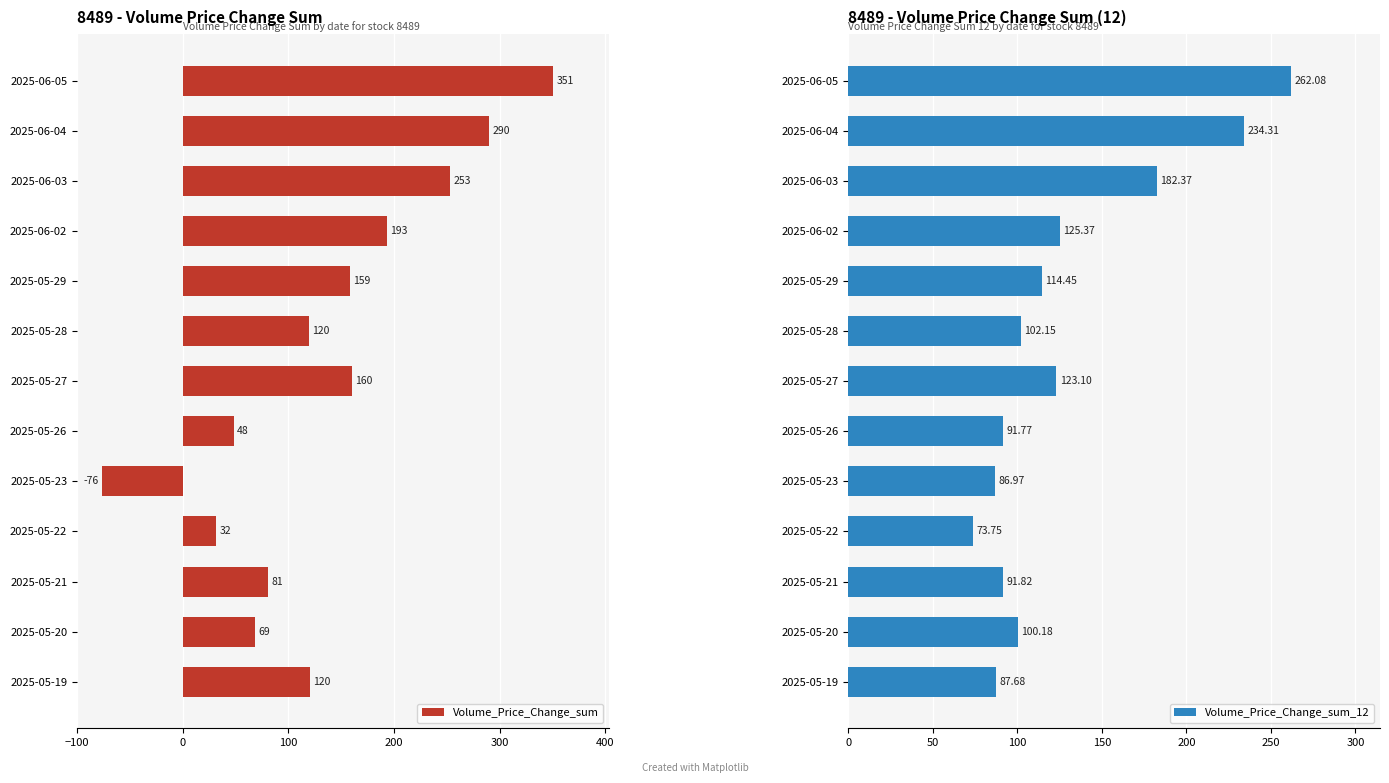

How many groups of bars are there?

13